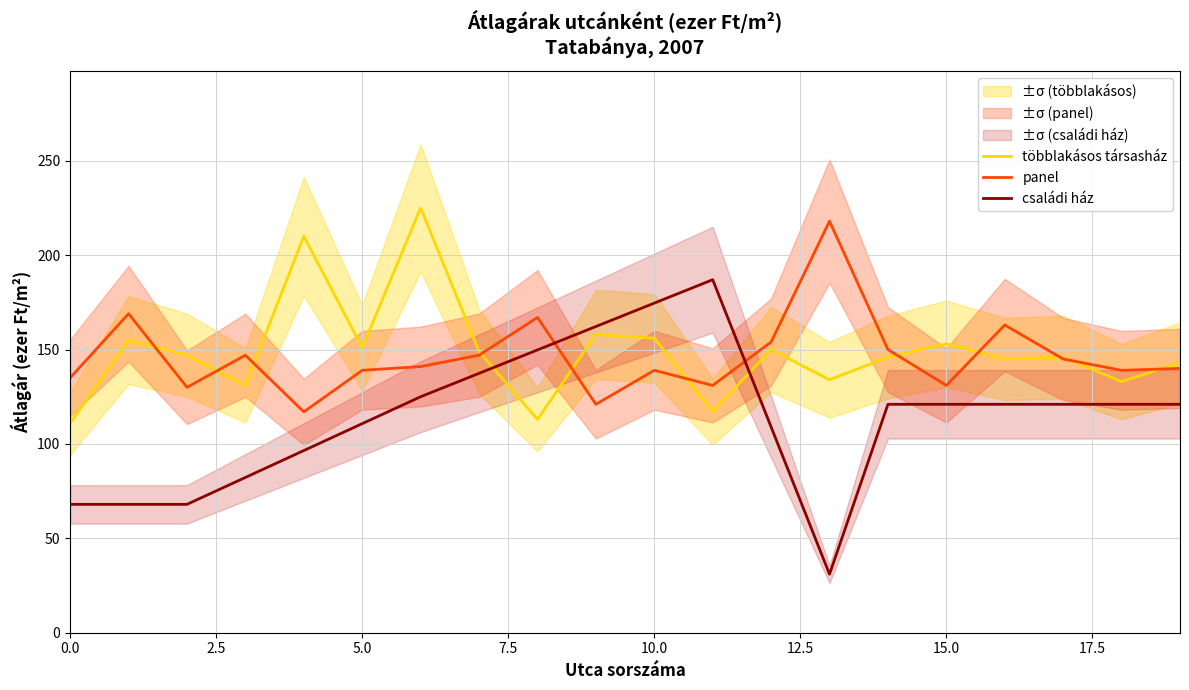

What is the lowest value of the családi ház series?

31.0